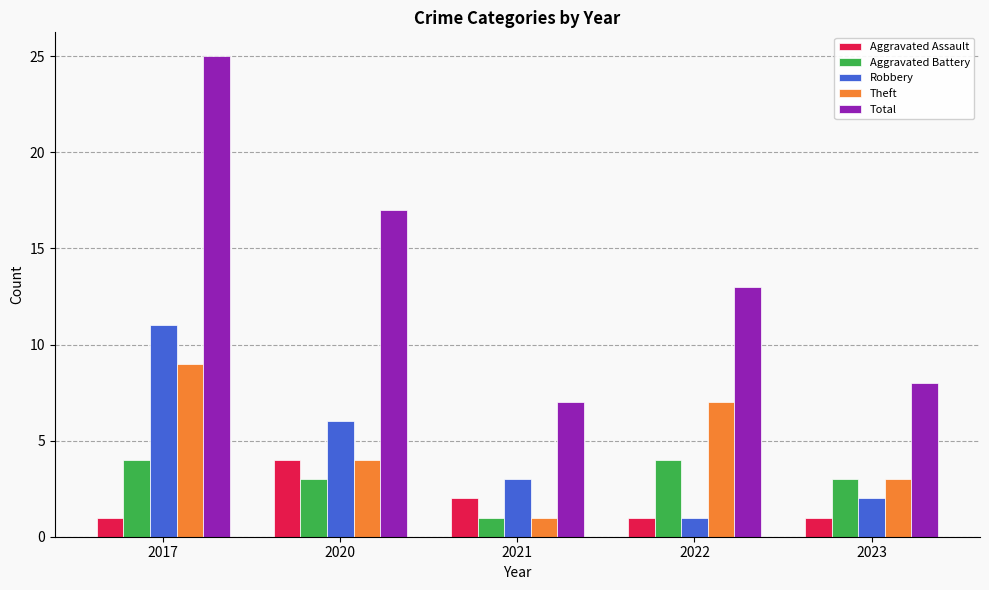

How many bars are there in each group?

5